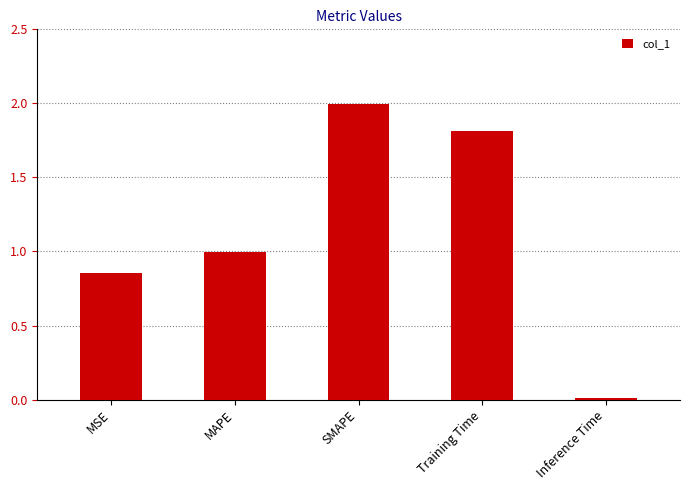

Between MSE and Inference Time, which is larger?

MSE